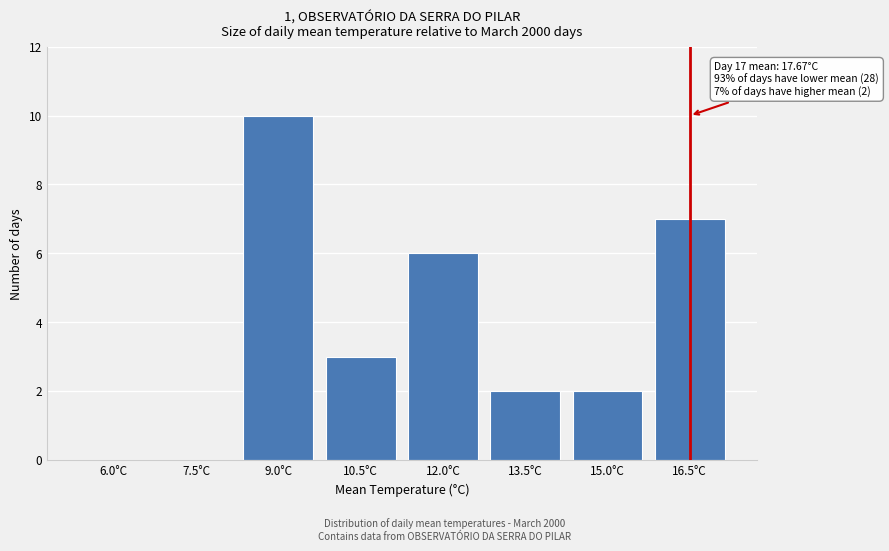

Reading right to left, list all the values displayed in this chart.

16.5°C=7	15.0°C=2	13.5°C=2	12.0°C=6	10.5°C=3	9.0°C=10	7.5°C=0	6.0°C=0